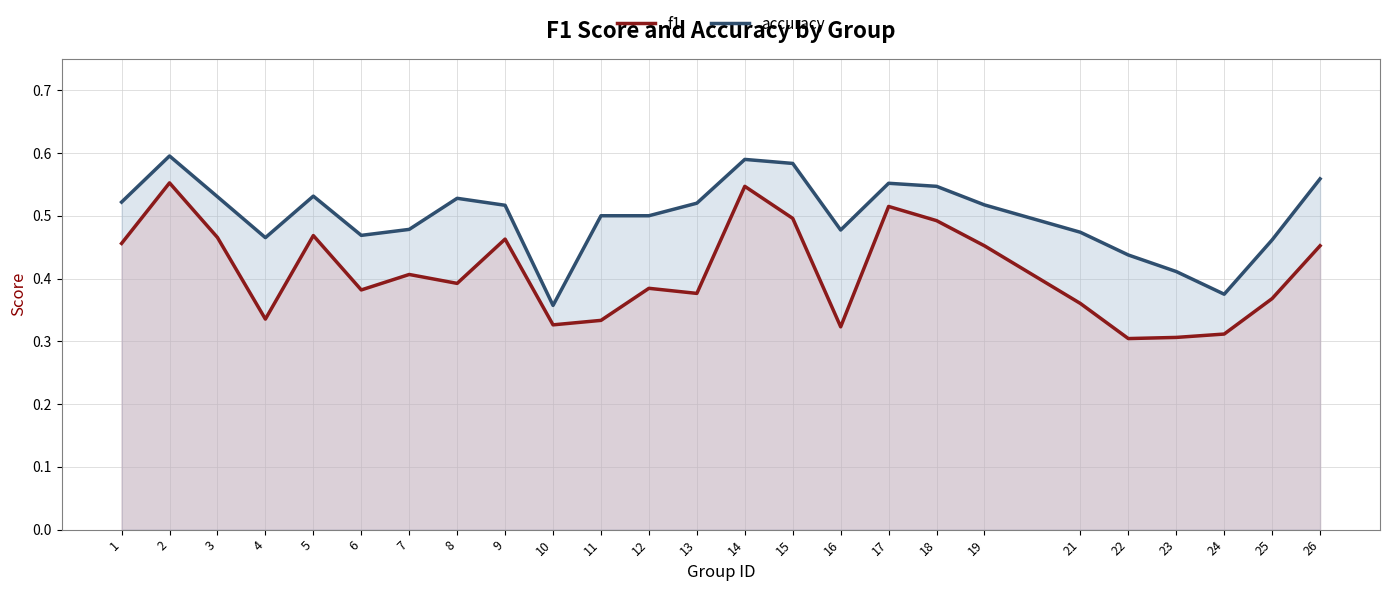

Which category has the lowest value across all series?

22